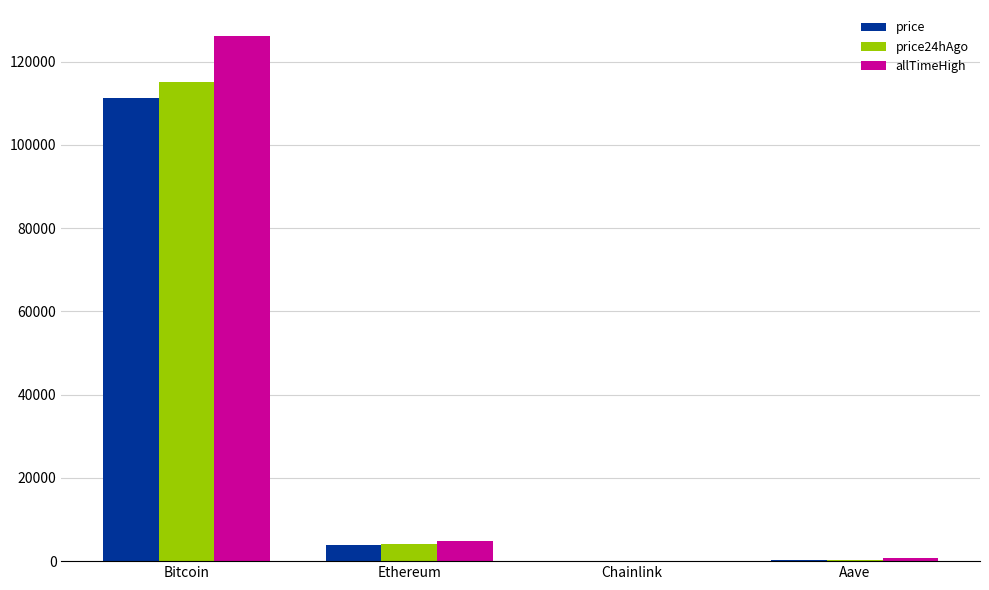

Is it true that allTimeHigh equals 4946.1 at Ethereum?

True